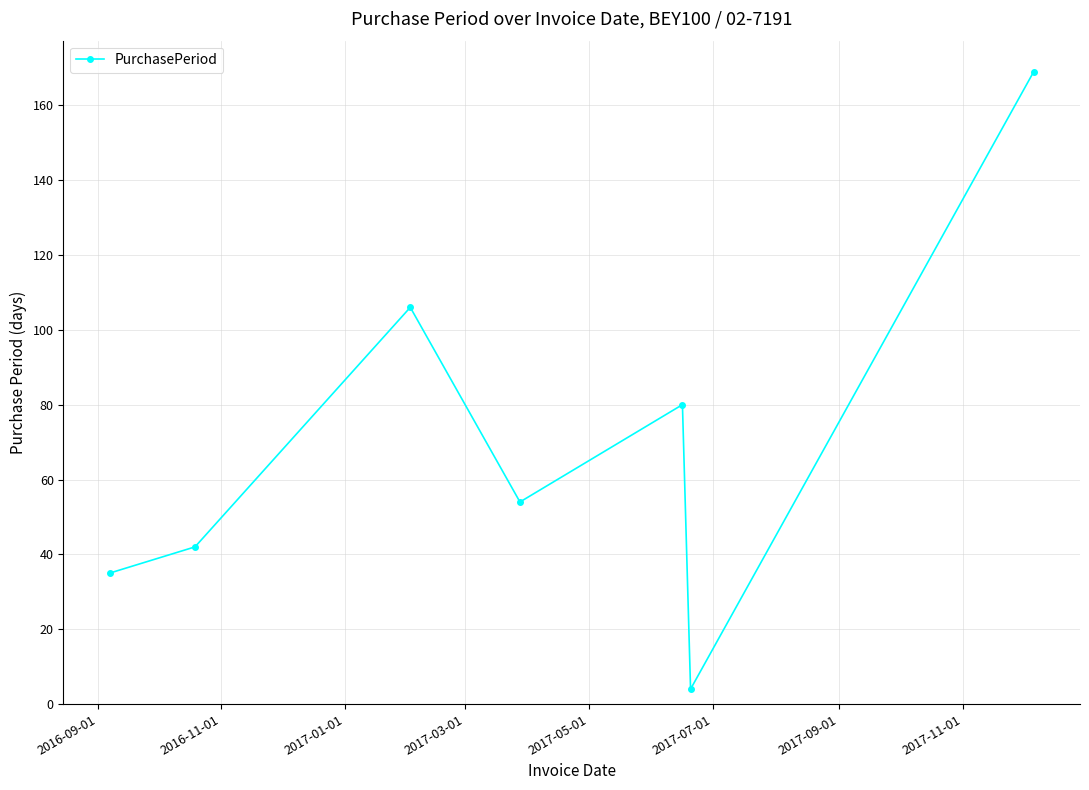

What is the minimum value shown in the chart?

4